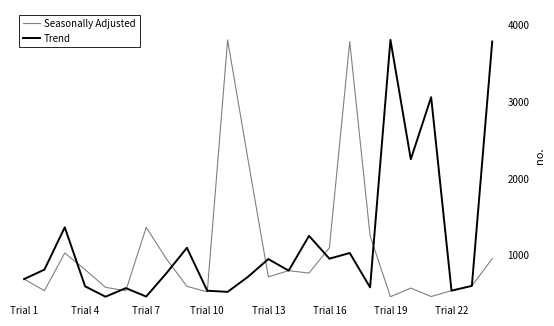

What is the maximum value for Seasonally Adjusted?

3809